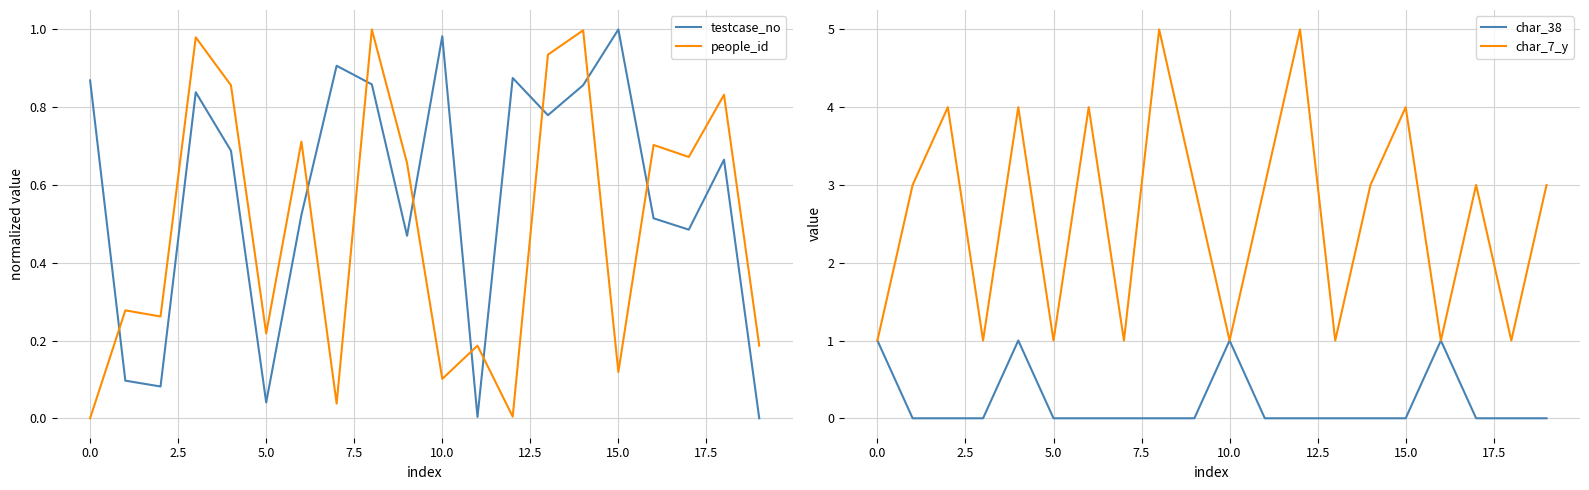

Does the chart display data point markers on the line(s)?

No